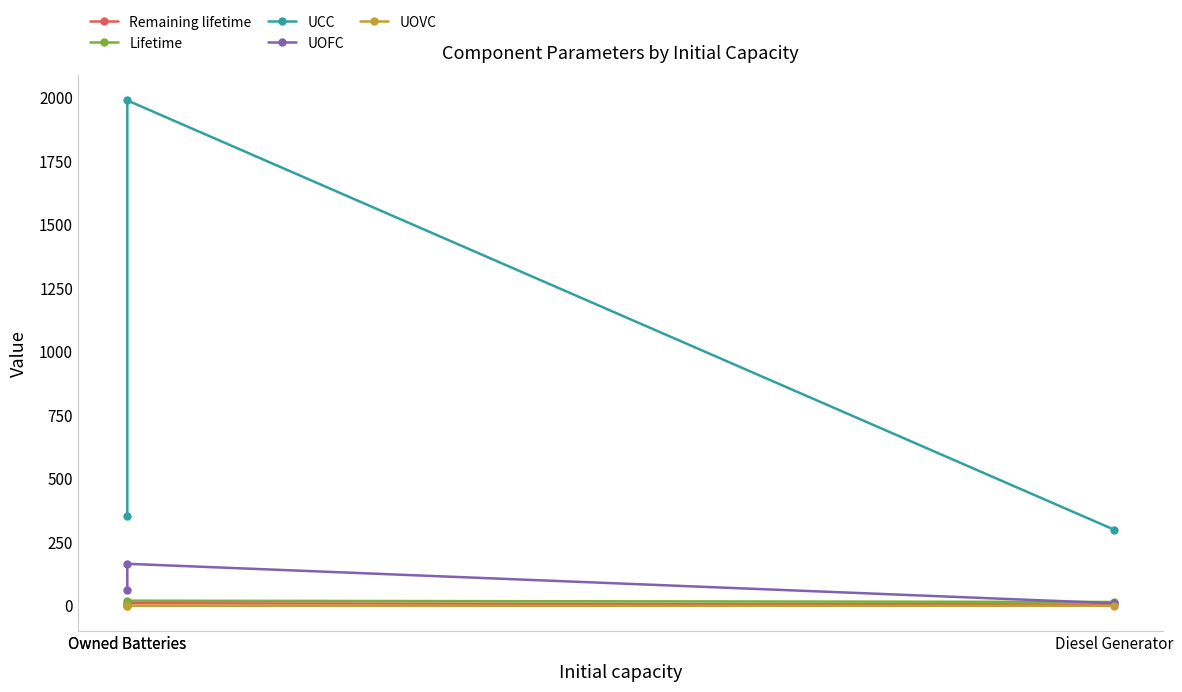

Reading left to right, extract all data points from this chart.

Remaining lifetime: 5.0	10.0	2.0
Lifetime: 15.0	20.0	4.0
UCC: 300.0	1989.0	352.0
UOFC: 10.0	165.2	60.8
UOVC: 0.1	0.0	0.0